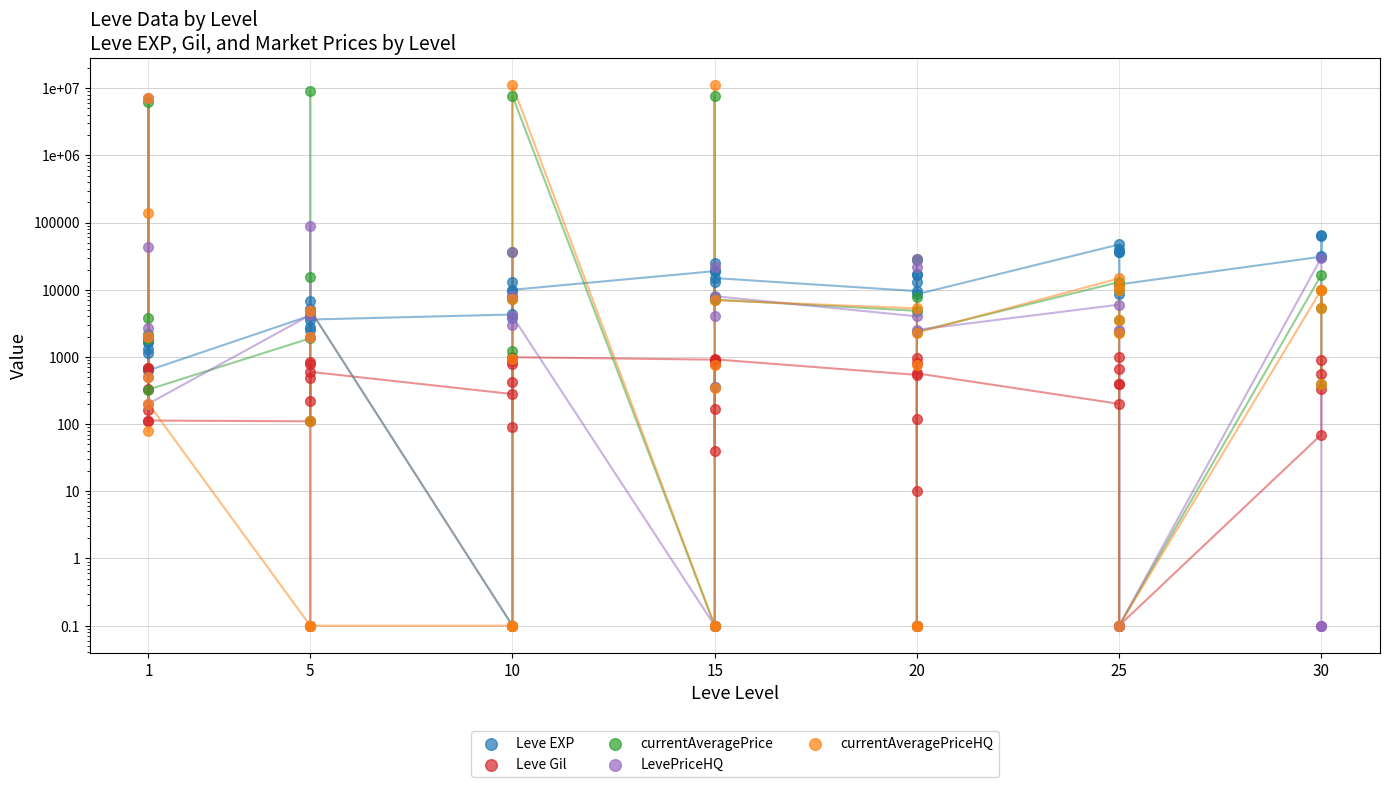

At which category is the sum across all series the highest?

1